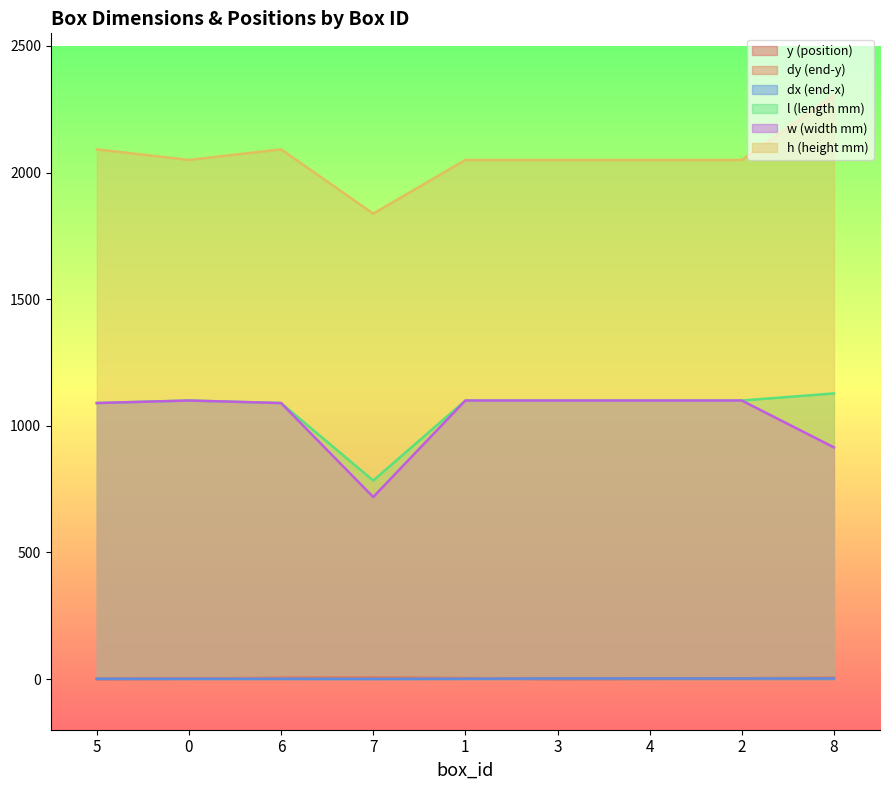

At which category does y reach its first local peak?

7